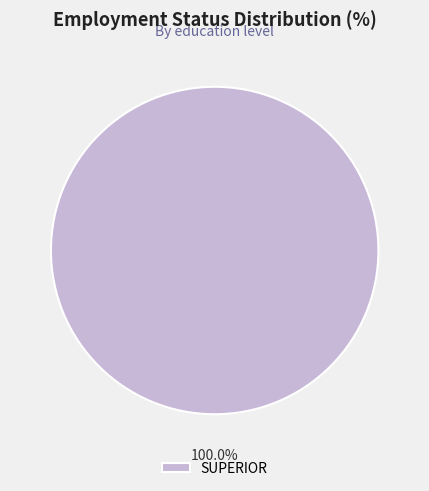

Is there a majority slice in this chart?

Yes